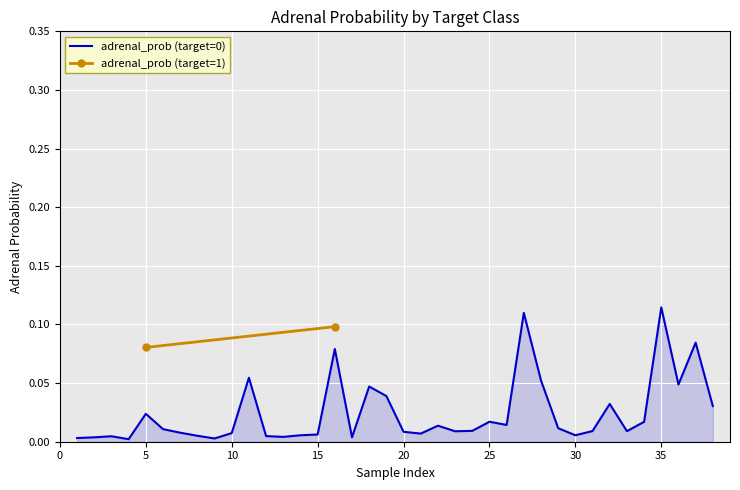

Reading left to right, extract all data points from this chart.

0.0	0.0	0.0	0.0	0.0	0.0	0.0	0.0	0.0	0.0	0.1	0.0	0.0	0.0	0.0	0.1	0.0	0.0	0.0	0.0	0.0	0.0	0.0	0.0	0.0	0.0	0.1	0.1	0.0	0.0	0.0	0.0	0.0	0.0	0.1	0.0	0.1	0.0